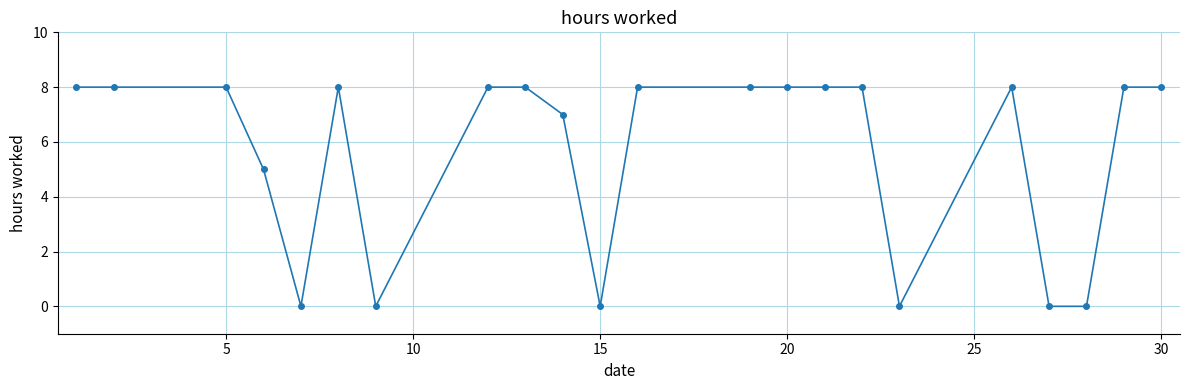

What is the difference between the maximum and minimum values?

8